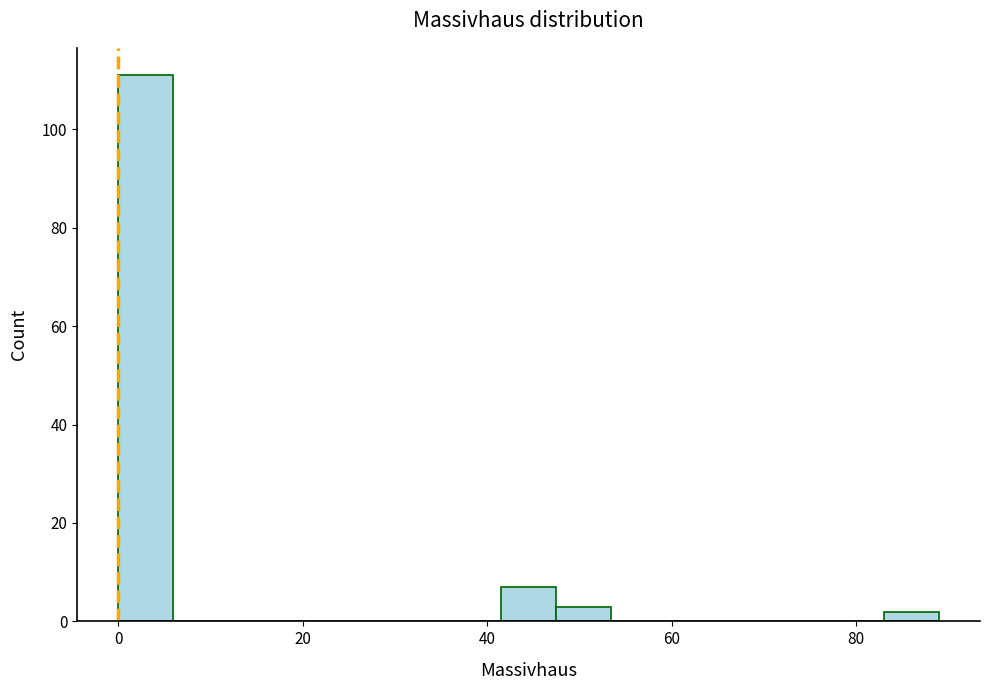

Read against the x-axis, roughly where is the centre of the tallest bar?

2